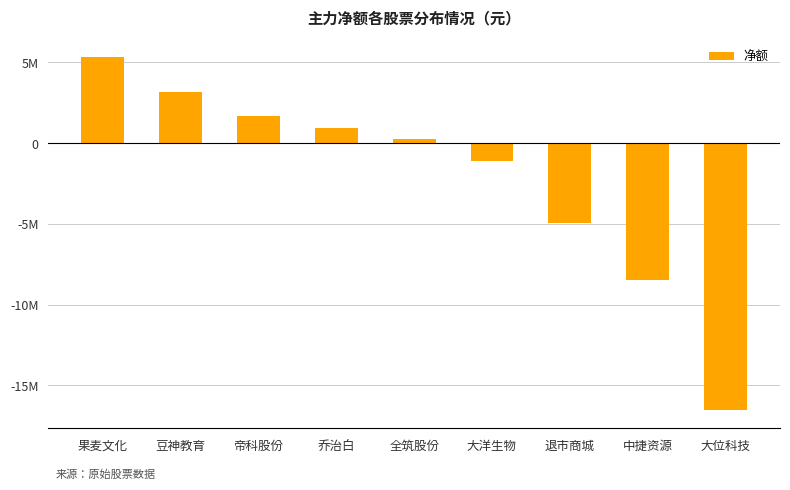

List the labels in order of value, largest first.

果麦文化, 豆神教育, 帝科股份, 乔治白, 全筑股份, 大洋生物, 退市商城, 中捷资源, 大位科技